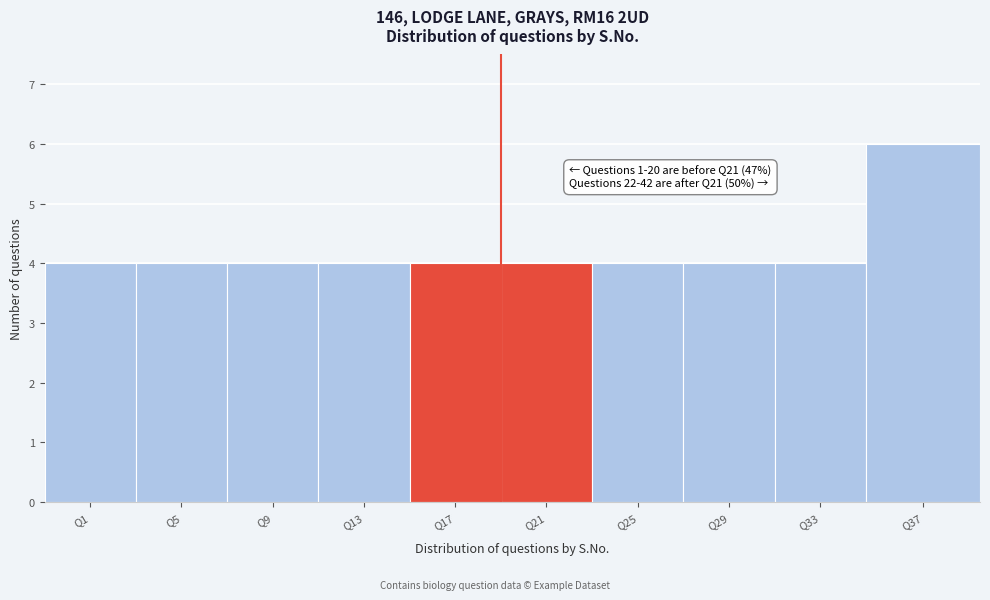

Reading left to right, list all the values displayed in this chart.

Q1=4	Q5=4	Q9=4	Q13=4	Q17=4	Q21=4	Q25=4	Q29=4	Q33=4	Q37=6